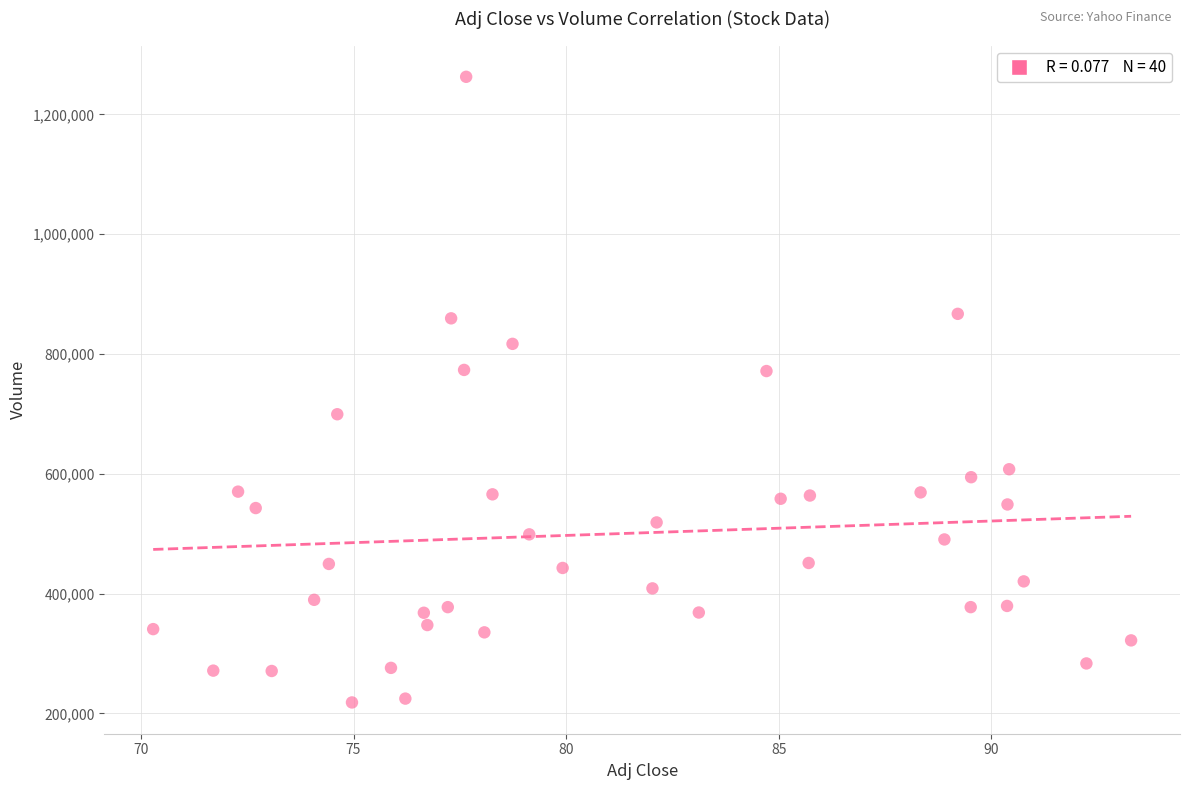

What is the range of Y values (max minus min)?

1044400